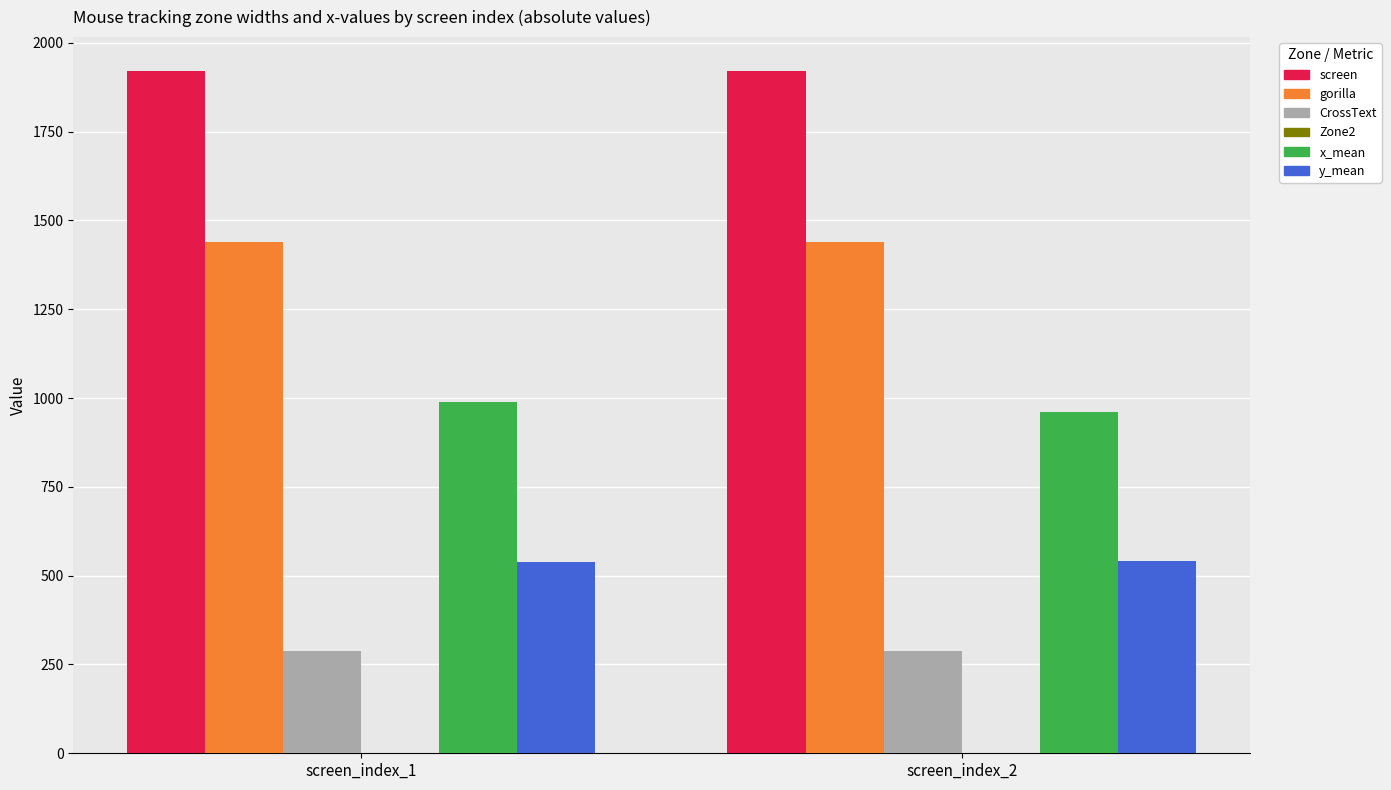

Which series has the largest total across all categories?

screen